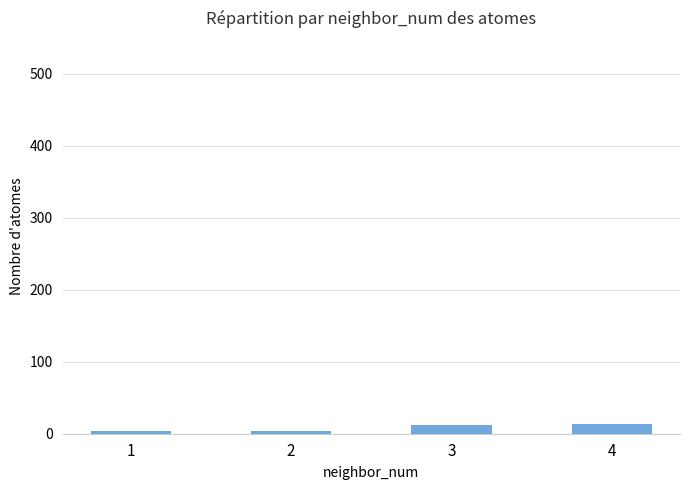

What is the ratio of the value at 2 to the value at 4?

0.3